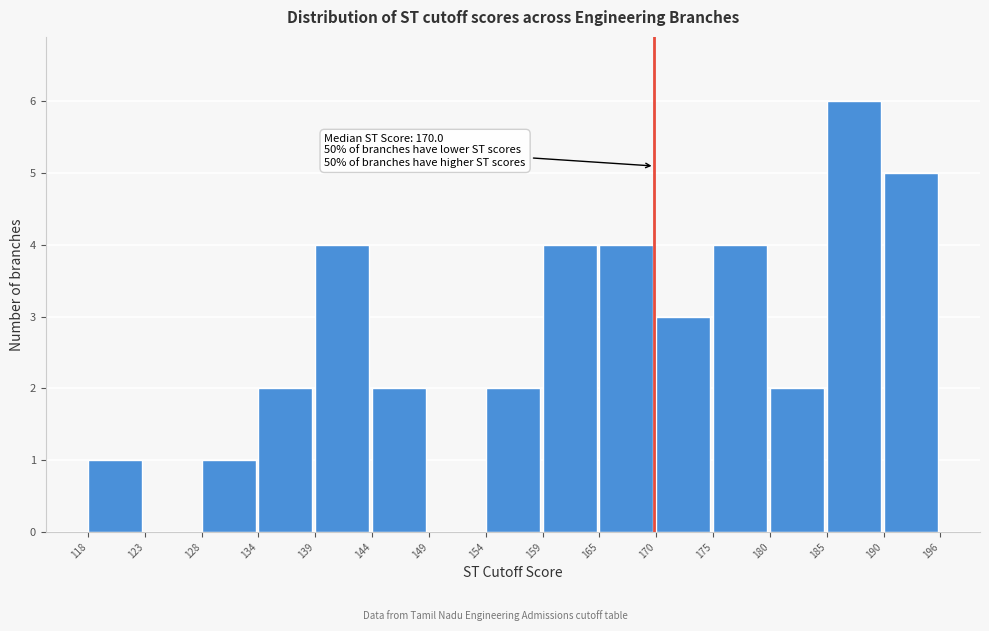

Over which range of the x-axis is the bar tallest?

185 to 190